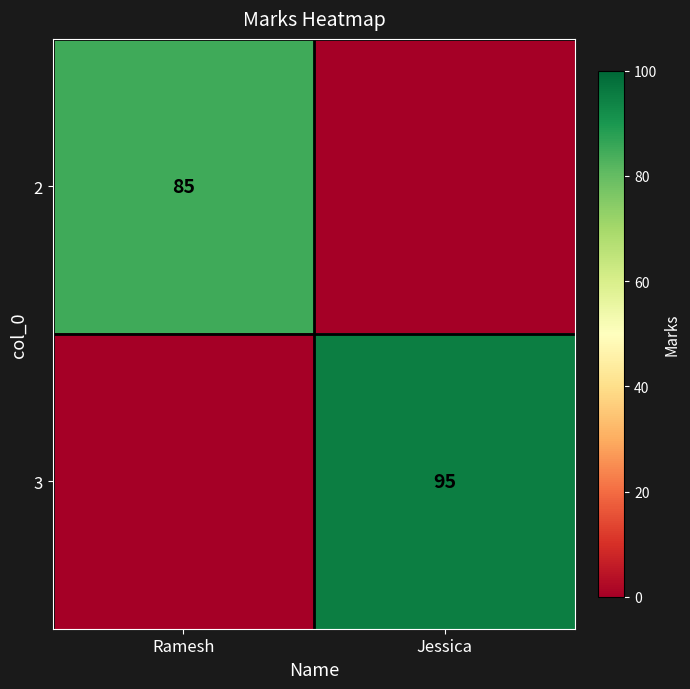

The 2 series shows 111 at Ramesh. True or false?

False